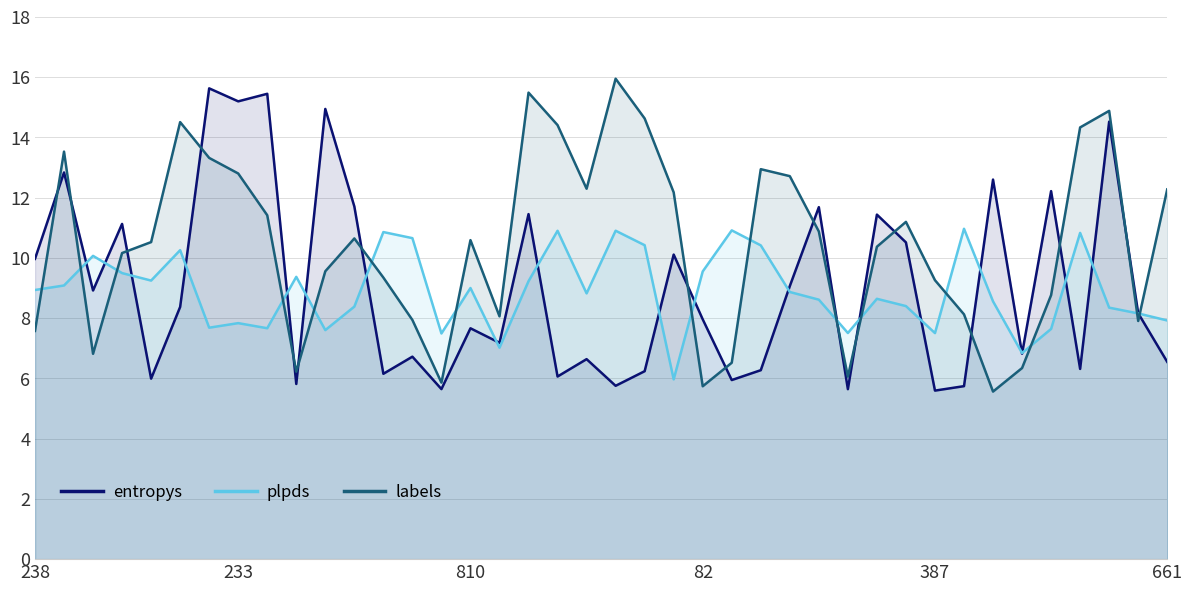

What is the label of the 14th point from the right?

26